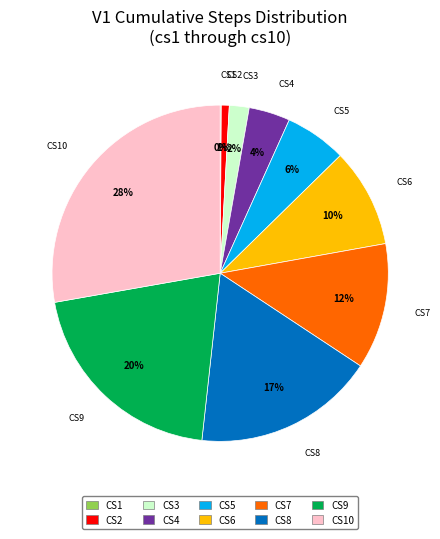

Is there any slice that represents more than half of the pie?

No